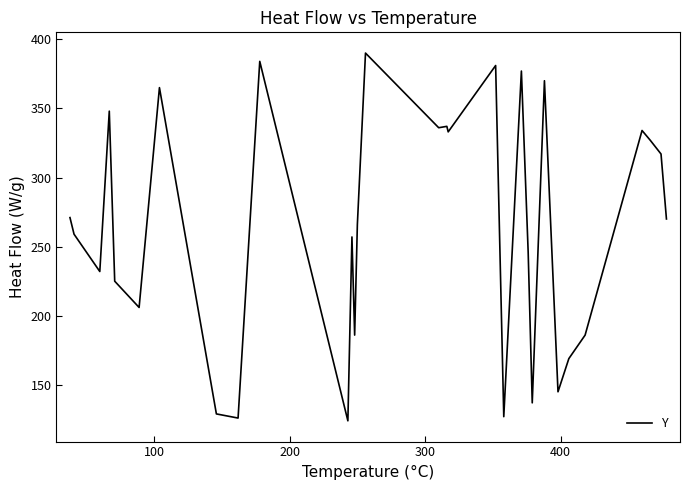

How many lines are shown in the chart?

1